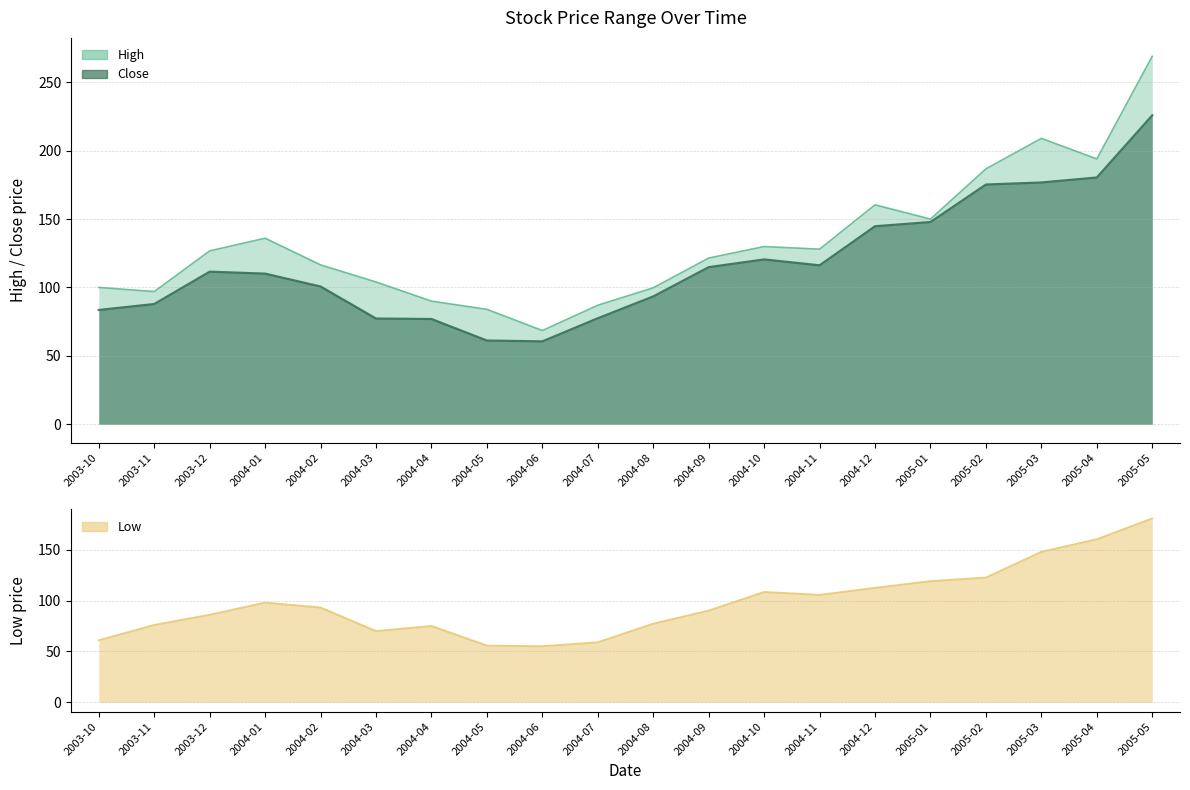

The High series shows 43.0 at 2004-09. True or false?

False